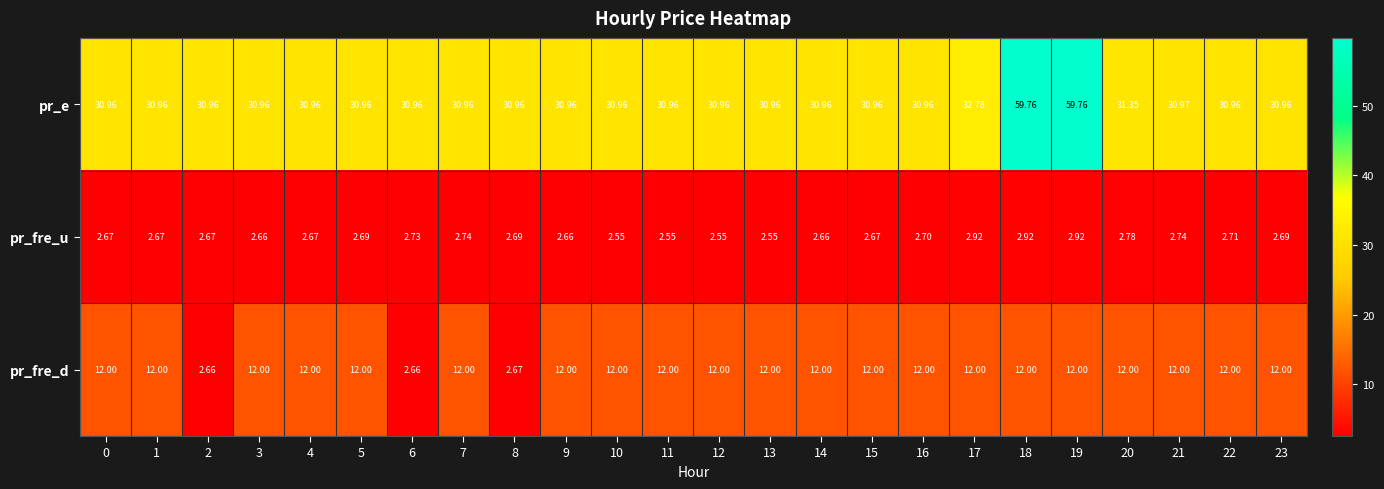

Rank the series at 22 from lowest to highest value.

pr_fre_u, pr_fre_d, pr_e